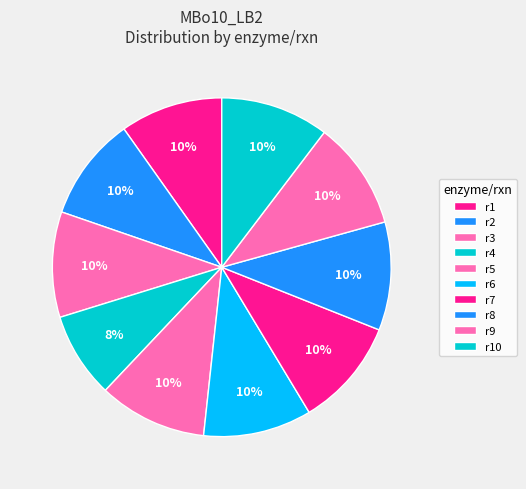

What percentage do r7 and r1 together represent?

20.1%